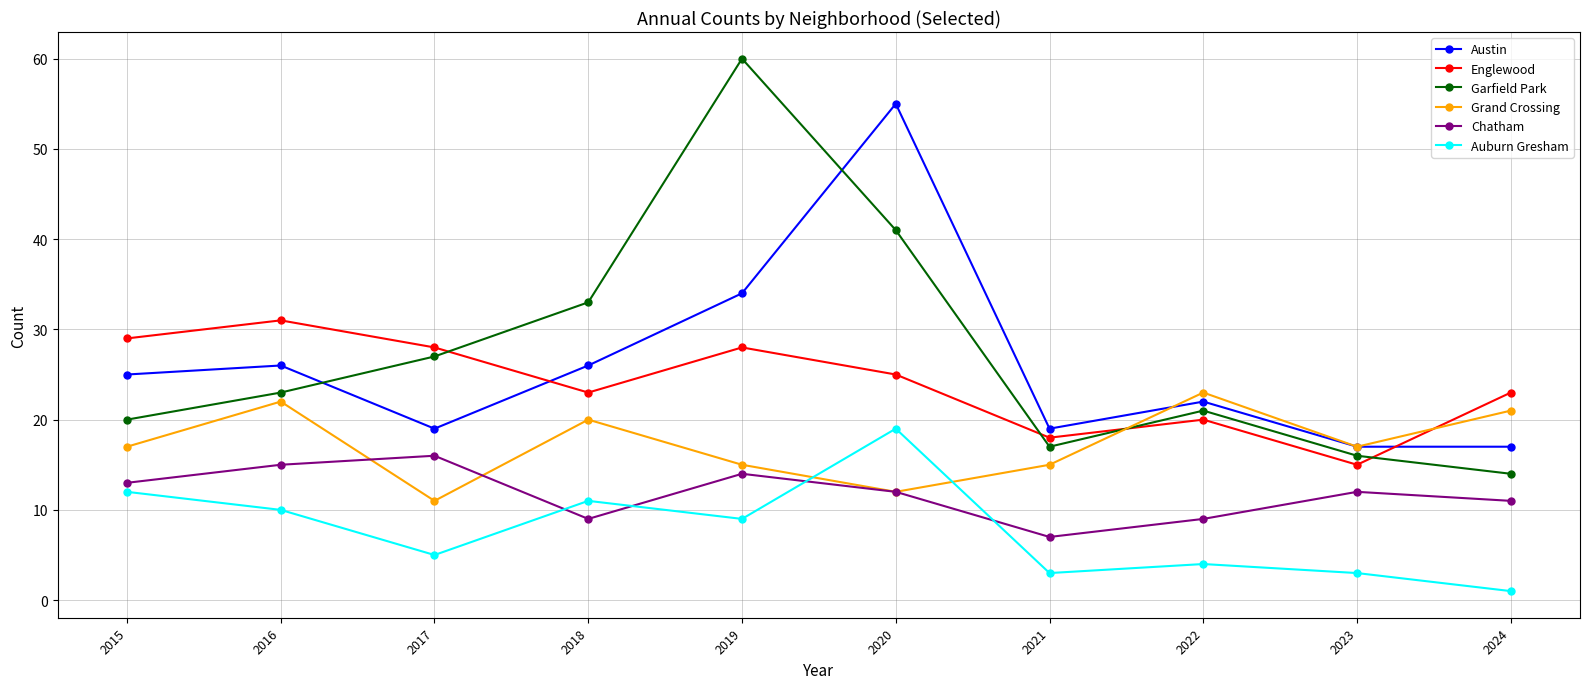

At how many categories does at least one series exceed 13?

10